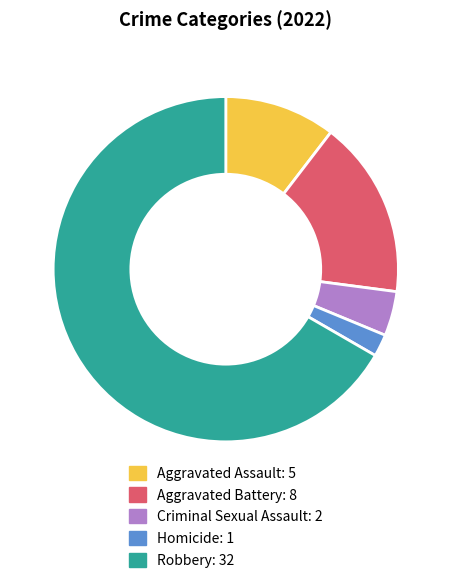

Do Aggravated Battery and Robbery together represent more than half of the pie?

Yes